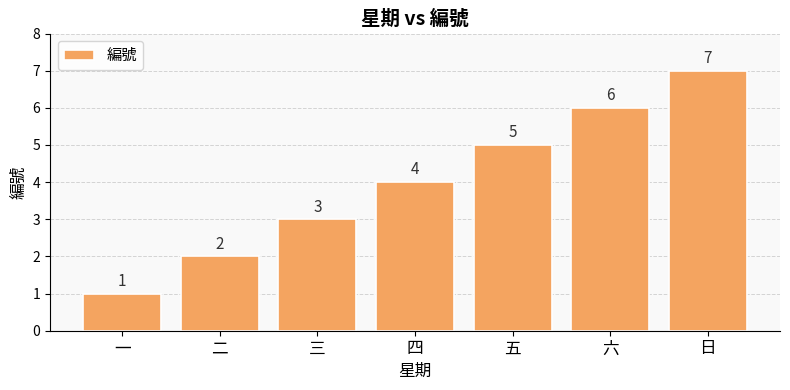

True or false: the data shows 9 at 六.

False